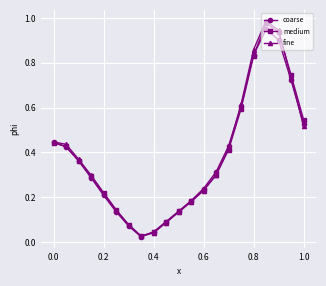

In fine, how many points are lower than both neighbors (excluding endpoints)?

1